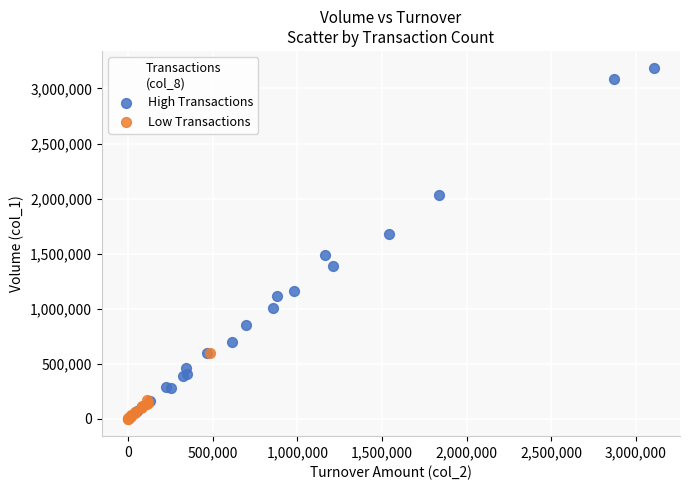

Which series has the widest spread of Y values?

High Transactions